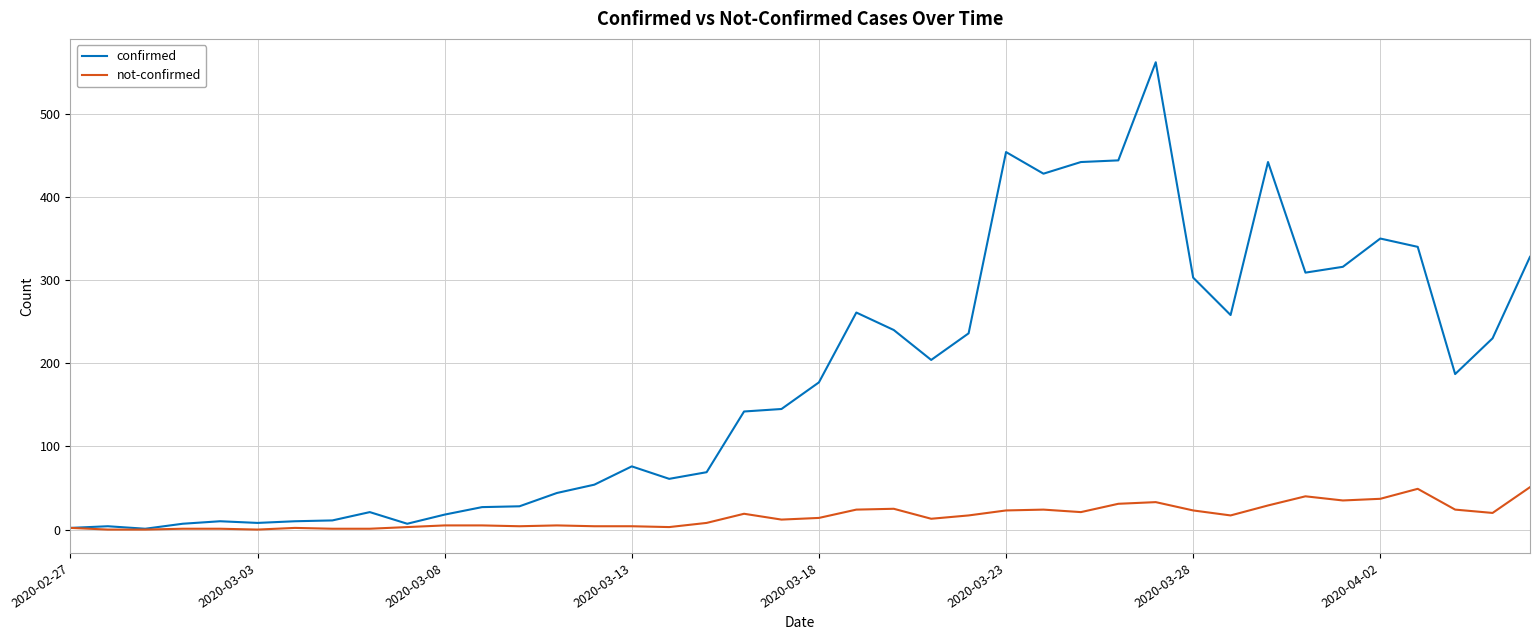

What is the minimum value for confirmed?

1